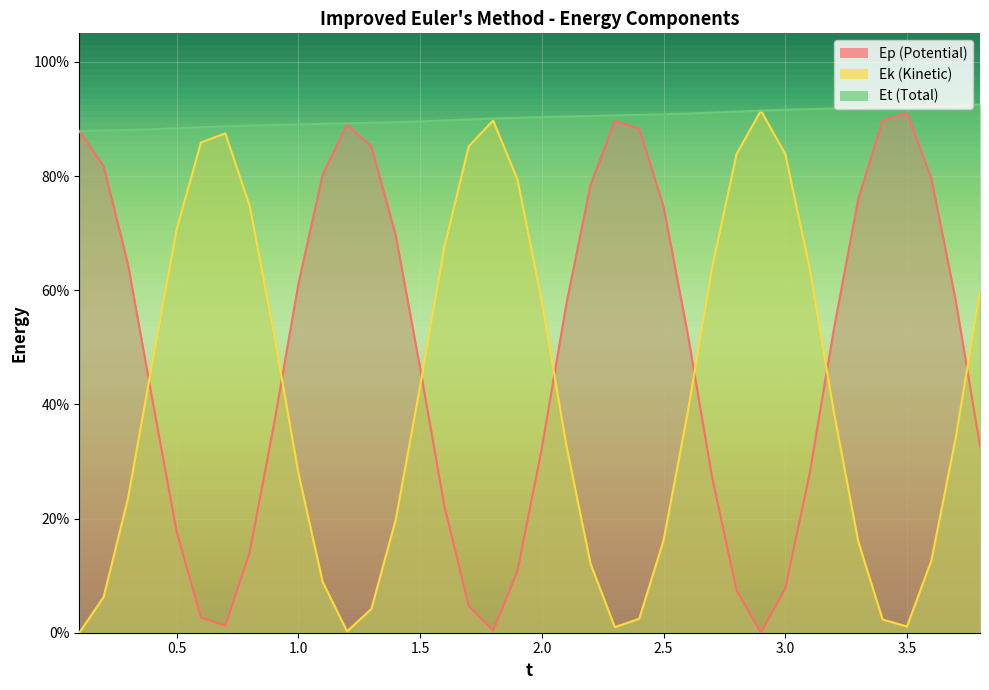

How many lines are shown in the chart?

3